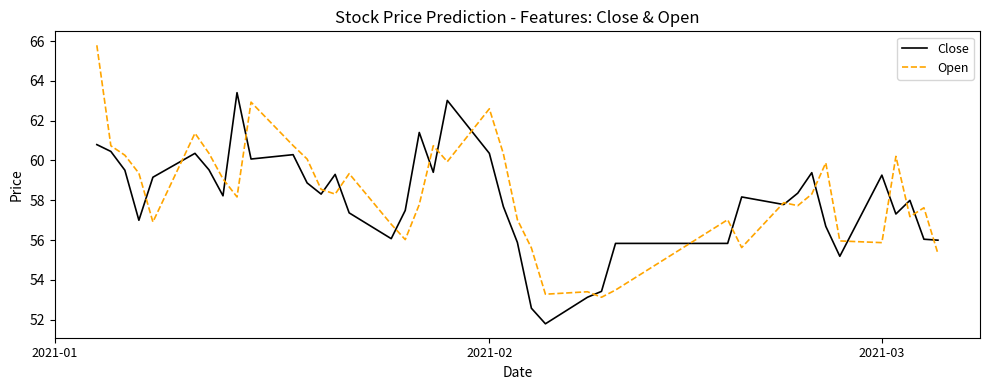

Rank the series by their average value, from lowest to highest.

Close, Open